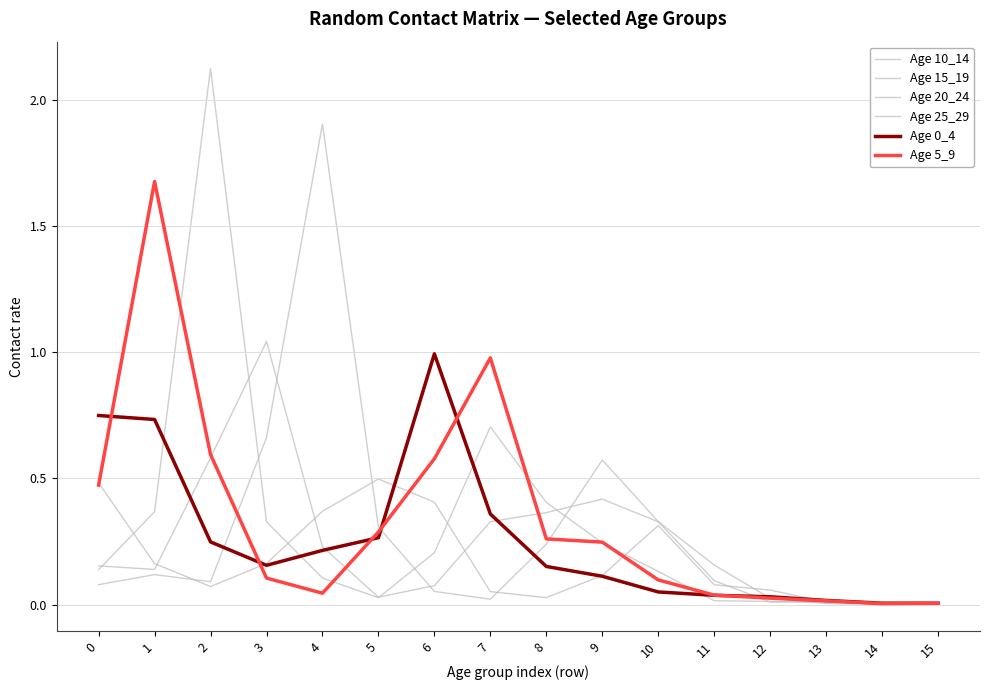

Does the chart display data point markers on the line(s)?

No